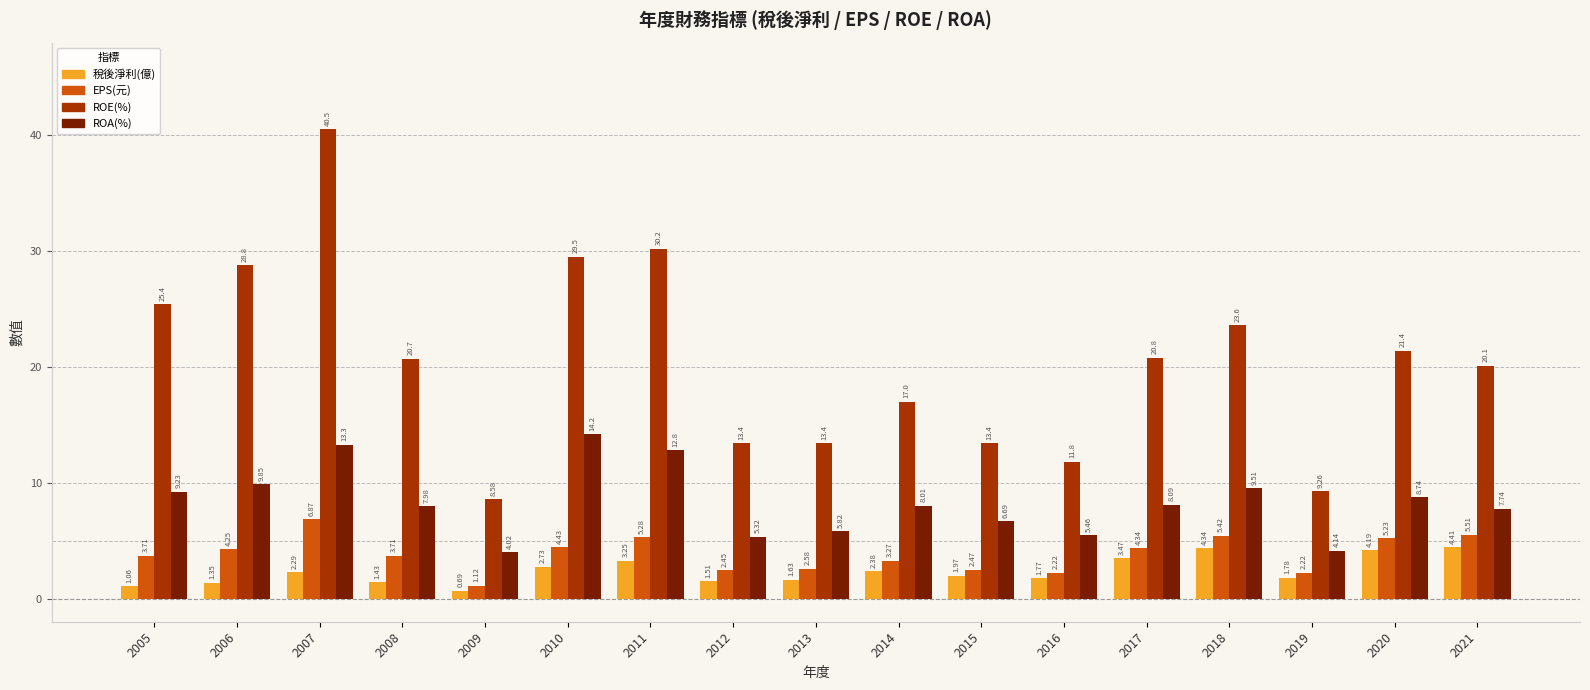

Which series changed the most between 2009 and 2010?

ROE(%)